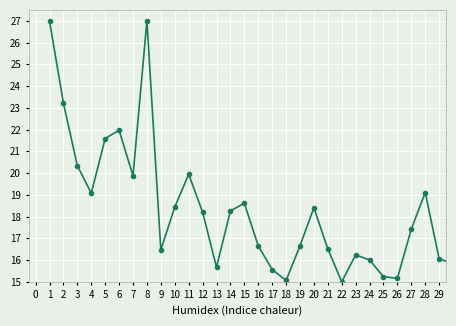

What is the sum of all values?

550.6